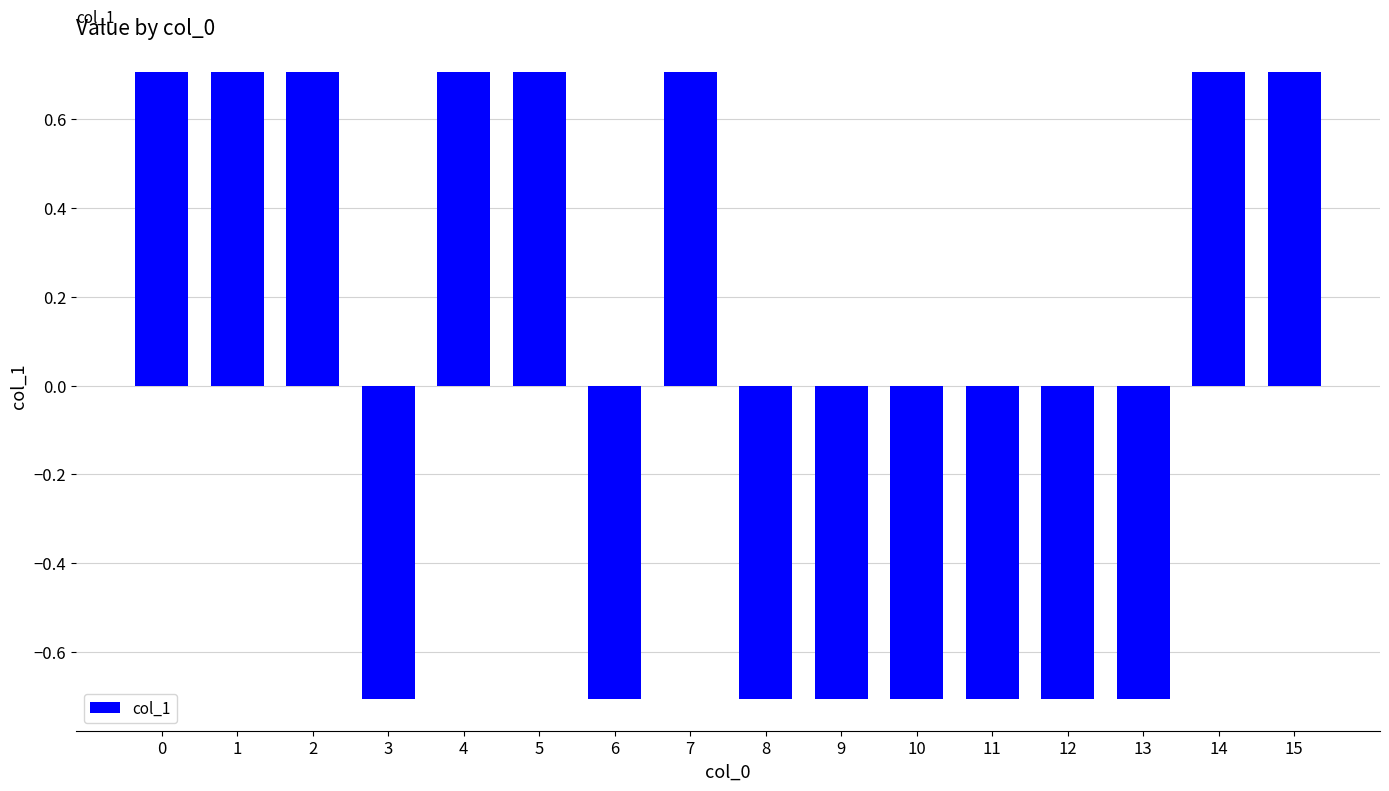

Which has a higher value, 10 or 15?

15